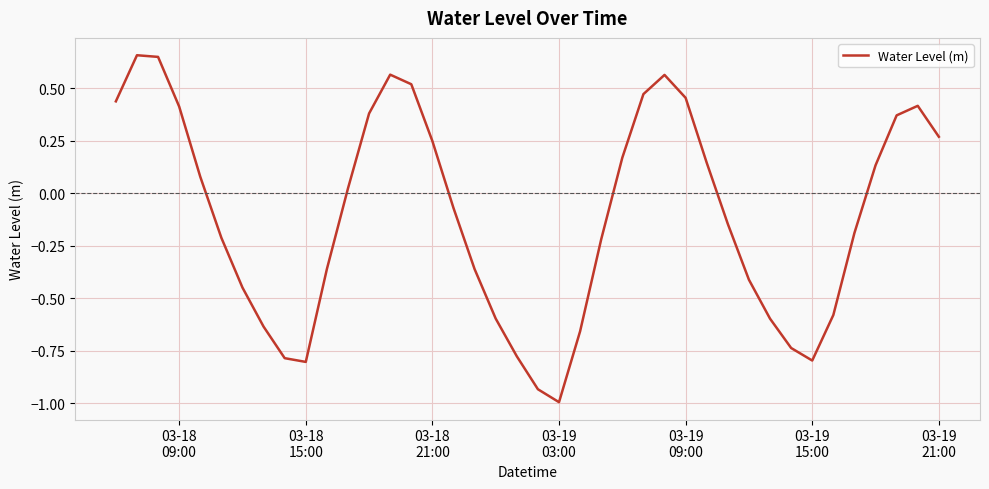

What is the difference between the maximum and minimum values?

1.7